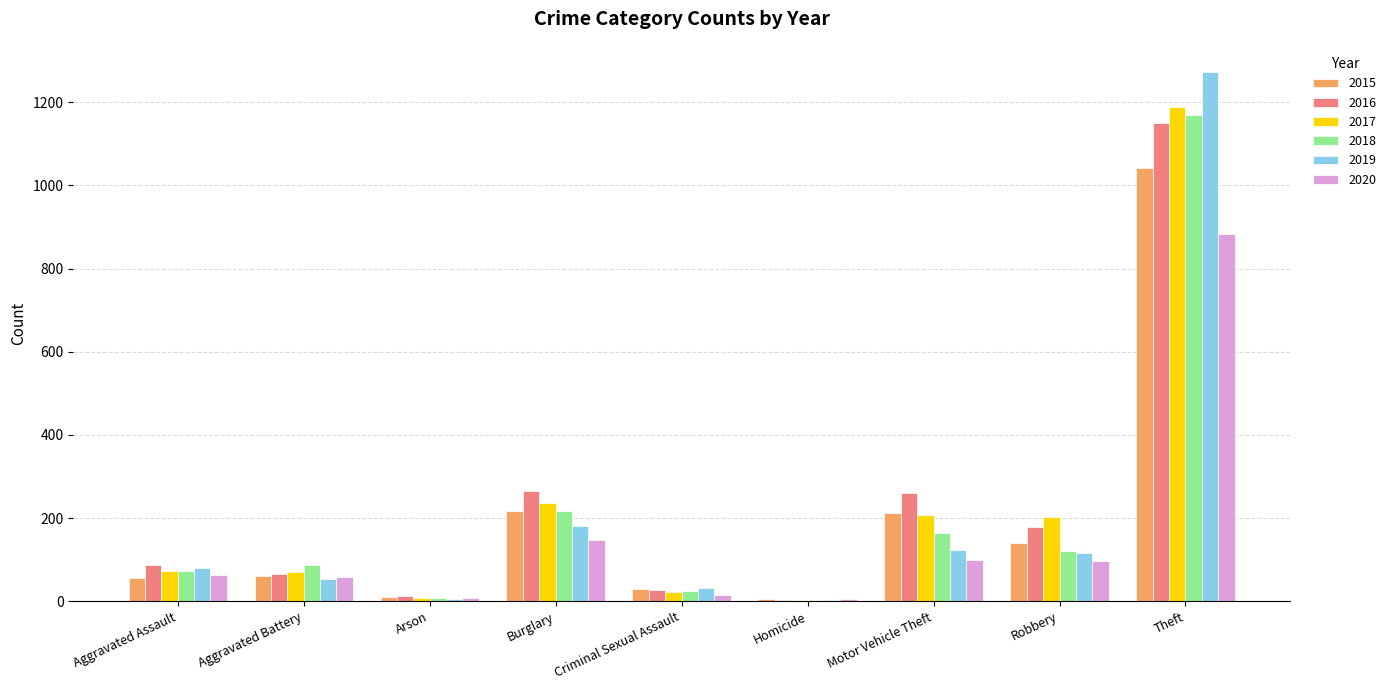

The 2015 series shows 92 at Robbery. True or false?

False